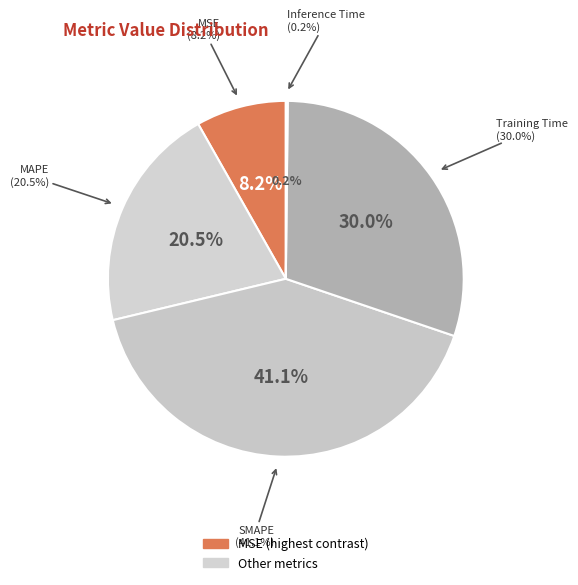

To the nearest percent, what is the difference between the Inference Time and MAPE slice percentages?

20%